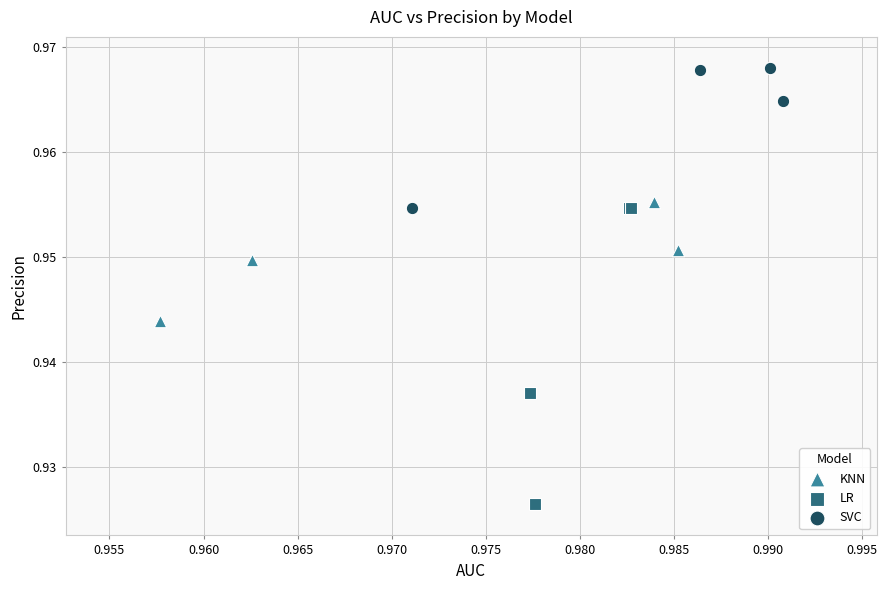

Which series has the largest Y range (max minus min)?

LR